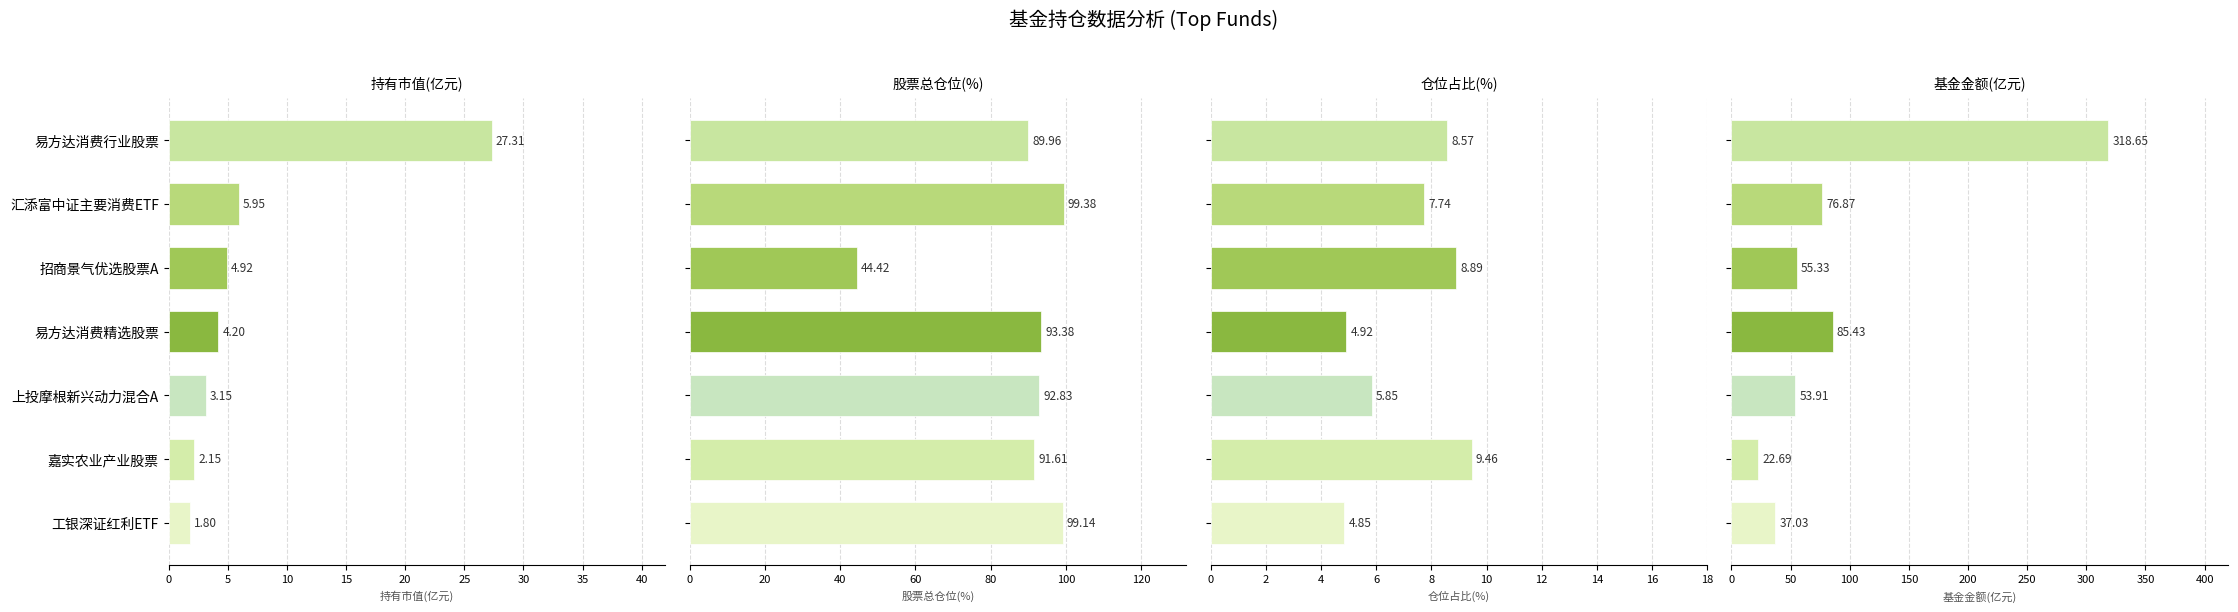

What is the average value of the 股票总仓位(%) series?

87.2